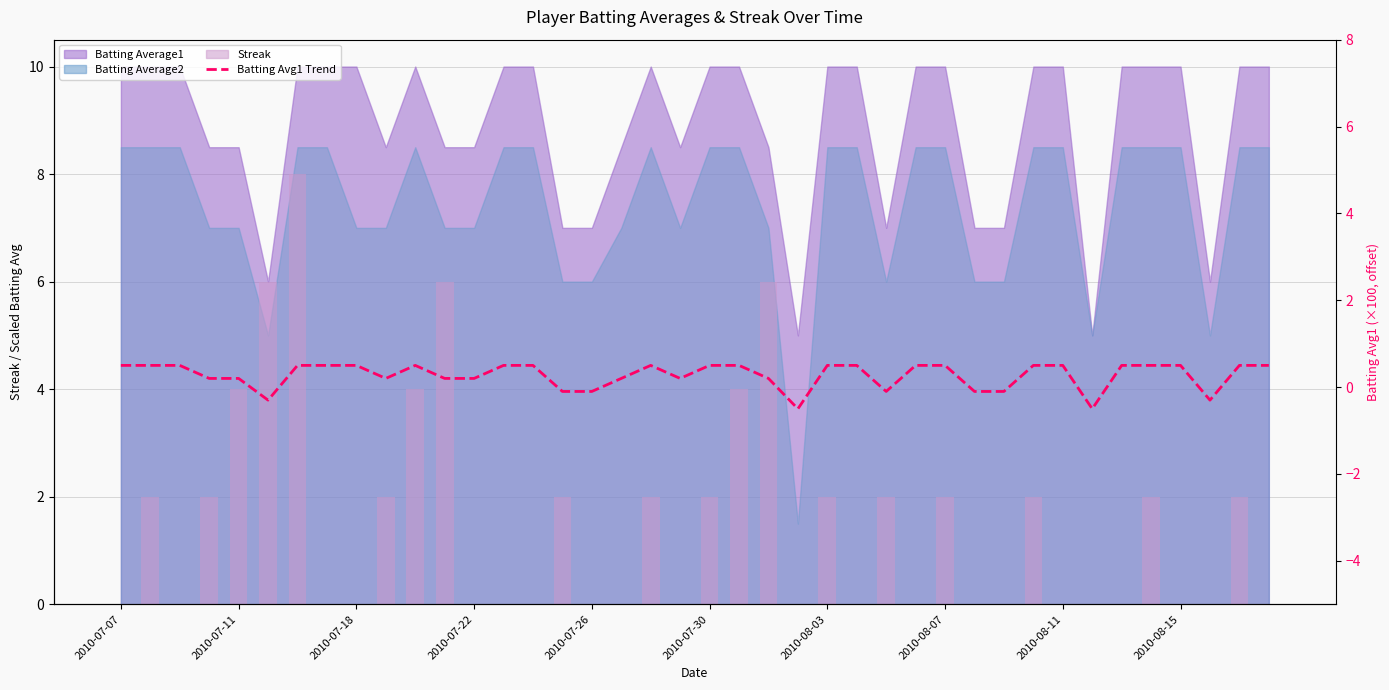

What is the average value of the Change in Net Worth (Batting Avg1) series?

0.3